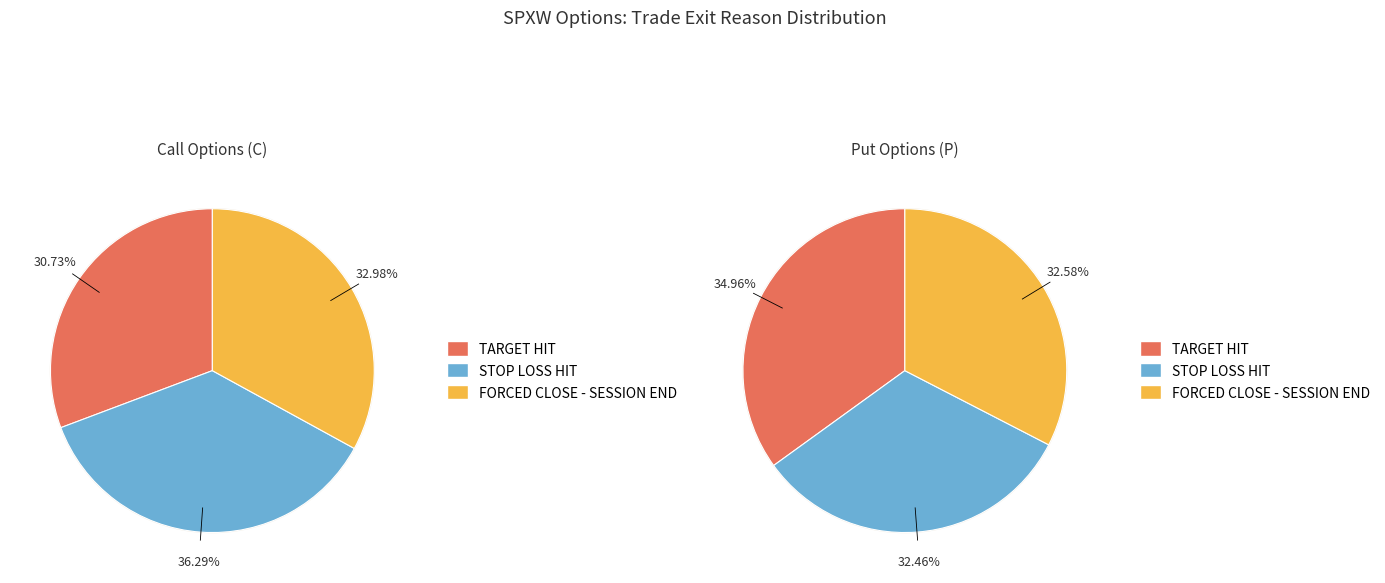

Does values_P account for over 50% of the chart?

No